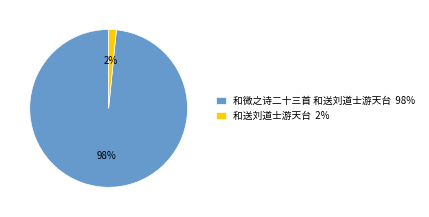

What percentage is the 和微之诗二十三首 和送刘道士游天台 slice, to the nearest percent?

98%